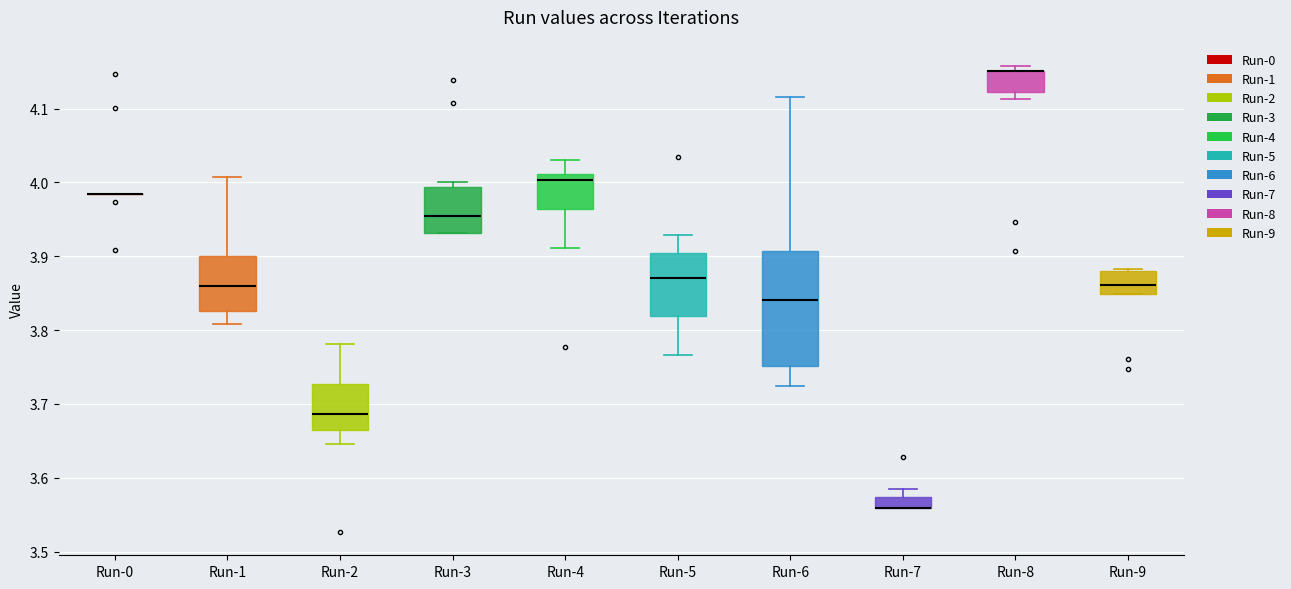

Which box is the tallest, from its lower edge to its upper edge?

Run-6